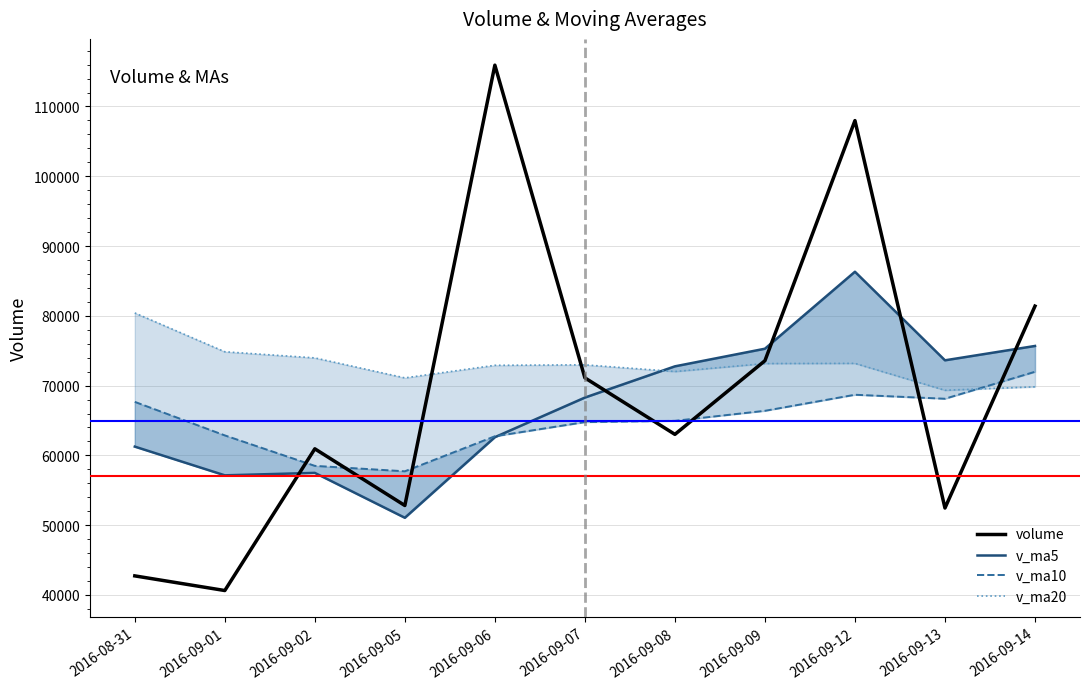

In v_ma10, how many points are higher than both neighbors (excluding endpoints)?

1